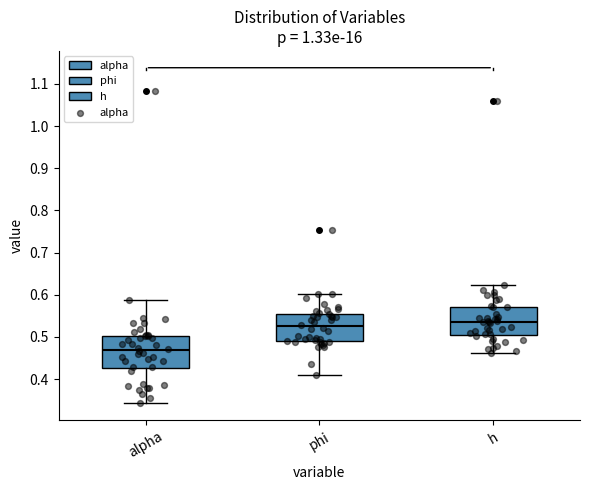

Reading left to right, read every box against the y-axis: the position of its median line, the range the box covers, and the ends of its whiskers. The values are not printed on the chart, so give them approximately, as read against the axis.

alpha: median 0.47, box 0.43 to 0.50, whiskers 0.34 to 0.59
phi: median 0.52, box 0.49 to 0.56, whiskers 0.41 to 0.60
h: median 0.54, box 0.51 to 0.57, whiskers 0.46 to 0.62